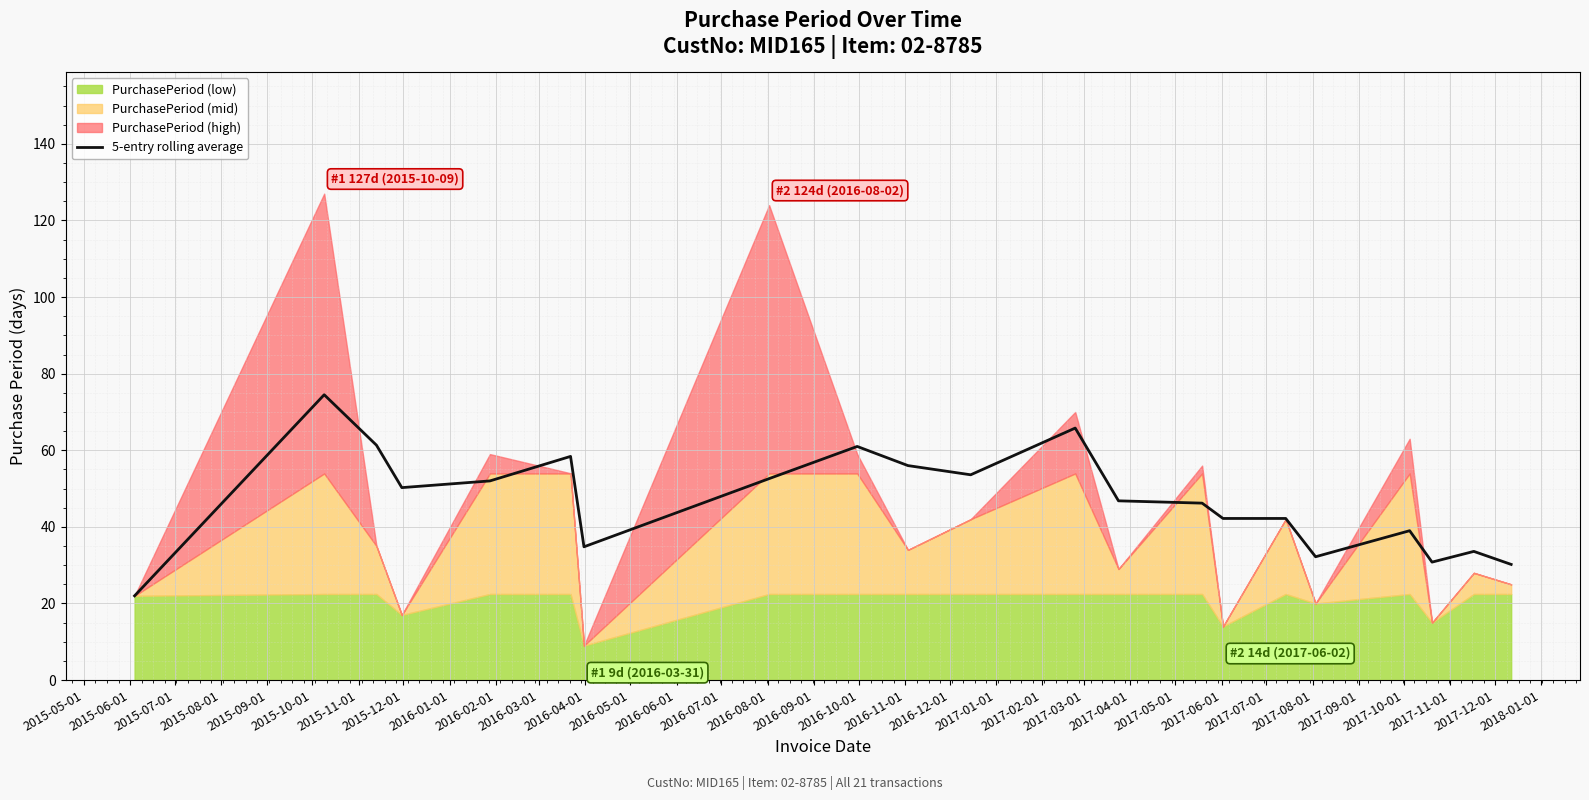

How many lines are shown in the chart?

1